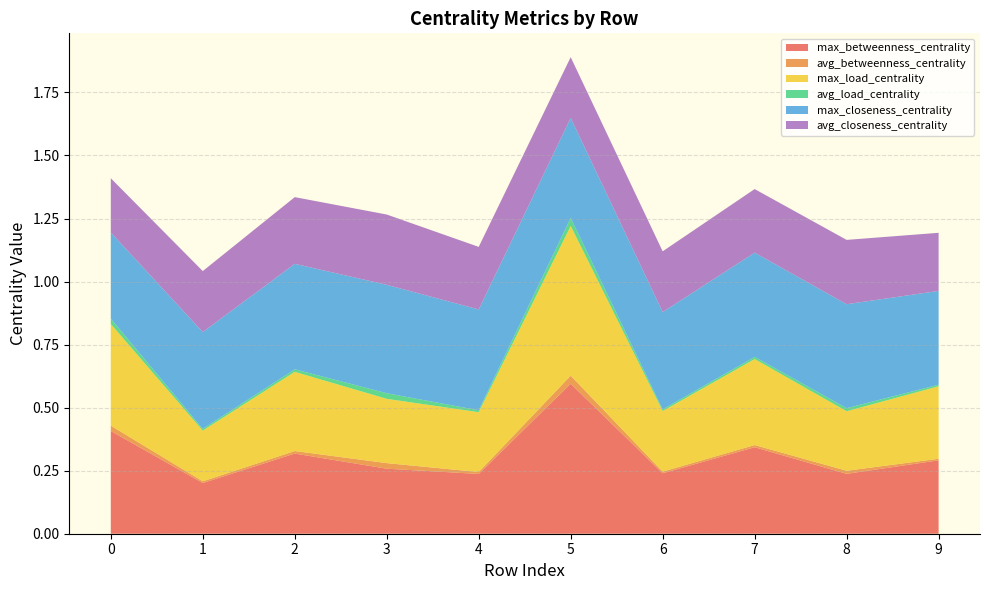

Reading left to right, list all the values displayed in this chart.

max_betweenness_centrality: 0.4	0.2	0.3	0.3	0.2	0.6	0.2	0.3	0.2	0.3
avg_betweenness_centrality: 0.0	0.0	0.0	0.0	0.0	0.0	0.0	0.0	0.0	0.0
max_load_centrality: 0.4	0.2	0.3	0.3	0.2	0.6	0.2	0.3	0.2	0.3
avg_load_centrality: 0.0	0.0	0.0	0.0	0.0	0.0	0.0	0.0	0.0	0.0
max_closeness_centrality: 0.3	0.4	0.4	0.4	0.4	0.4	0.4	0.4	0.4	0.4
avg_closeness_centrality: 0.2	0.2	0.3	0.3	0.2	0.2	0.2	0.3	0.3	0.2